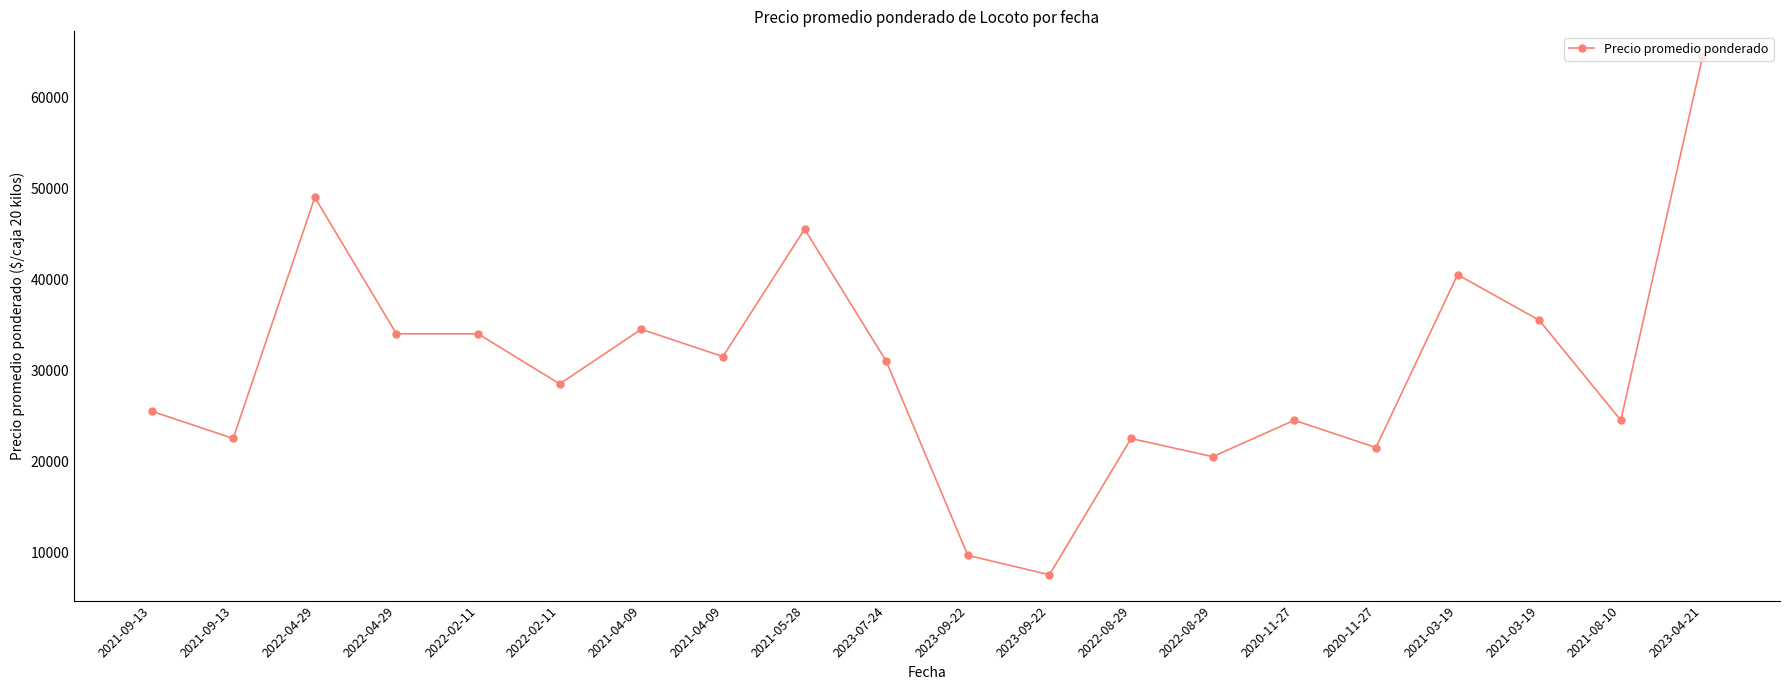

How many lines are shown in the chart?

1